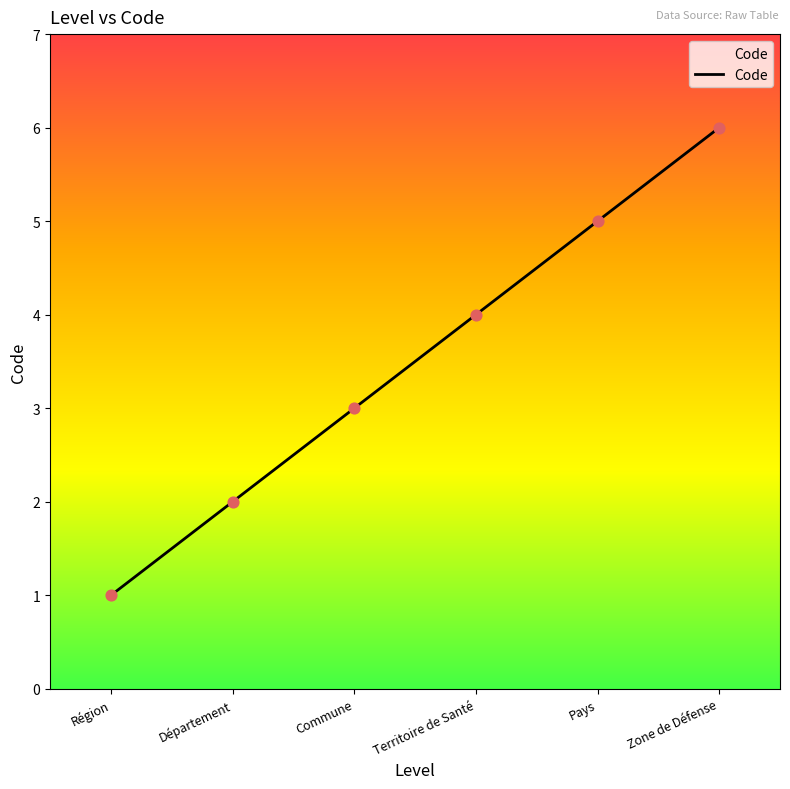

Which has a higher value, Département or Commune?

Commune